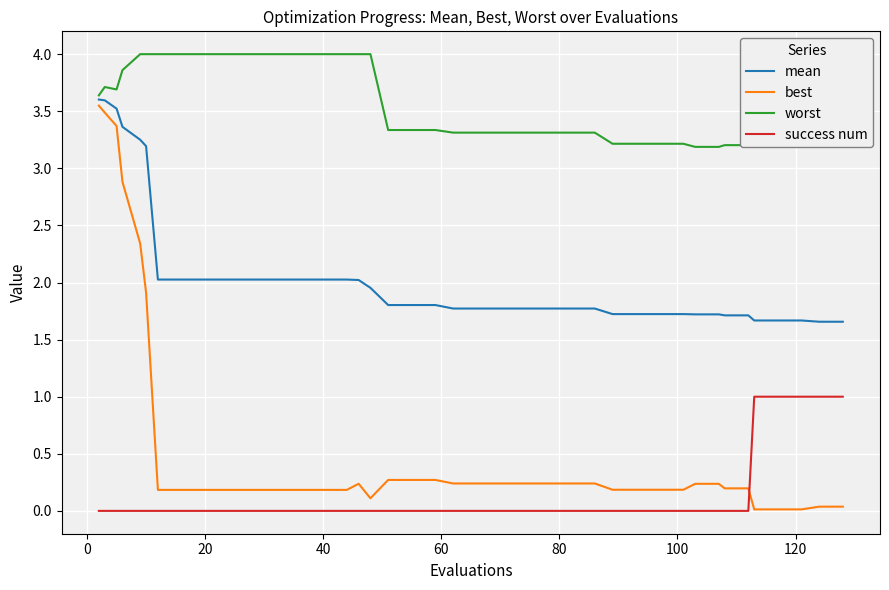

Which series ends up on top after the final intersection of best and success num?

success num